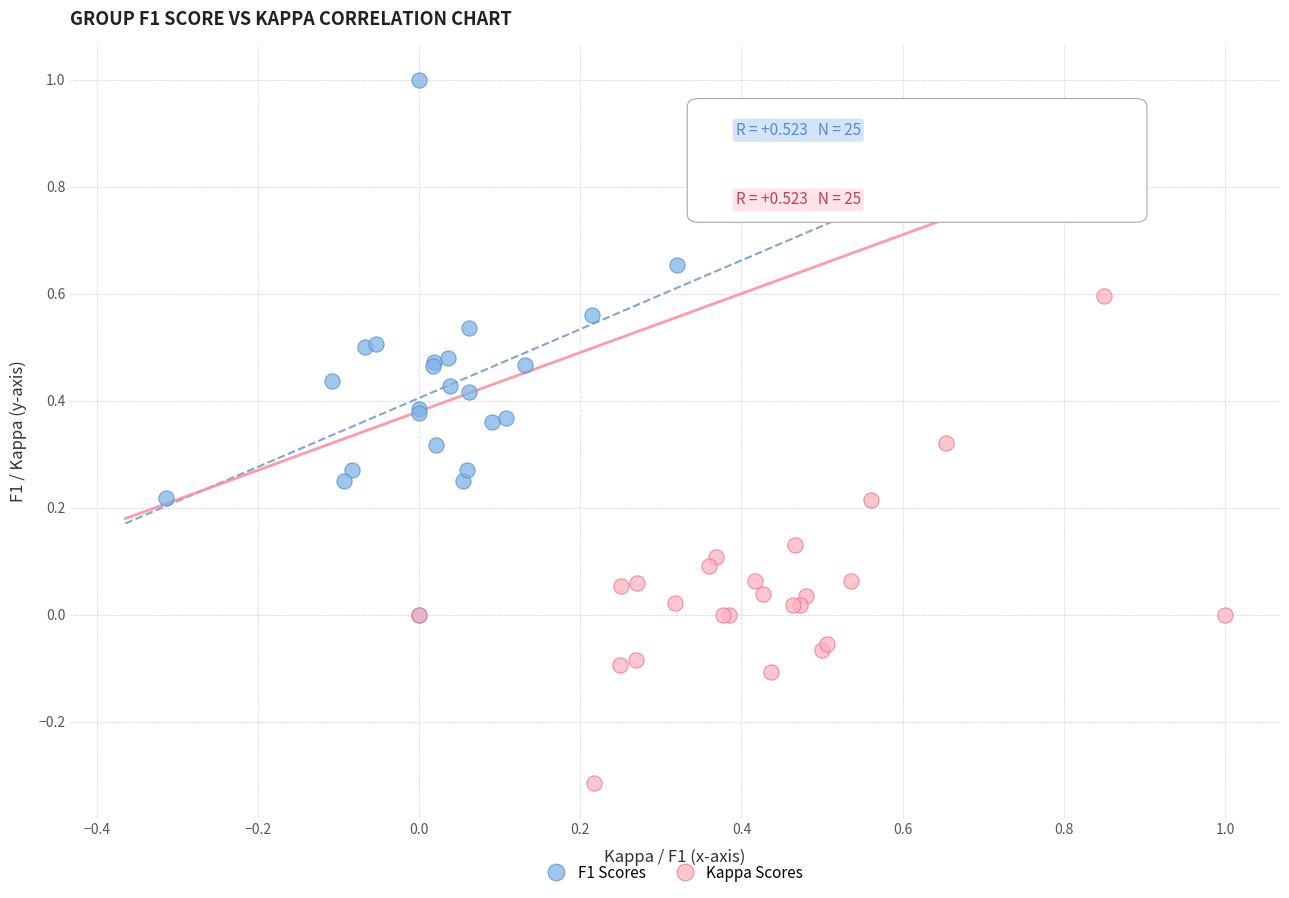

Which series has the largest Y range (max minus min)?

F1 Scores